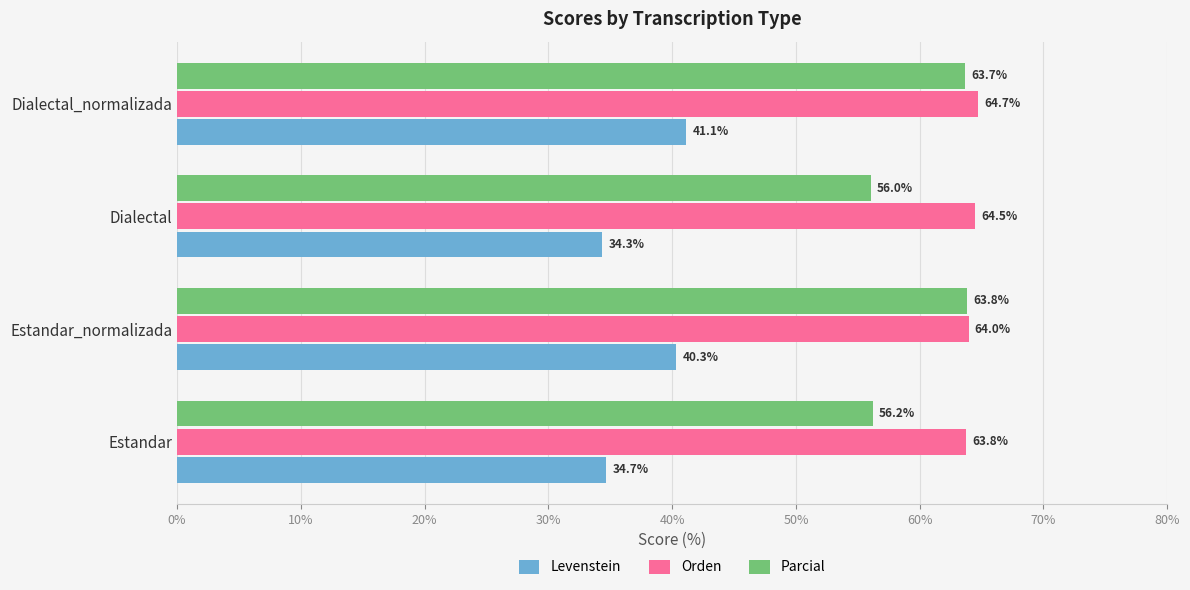

What is the average value of the Orden series?

64.2